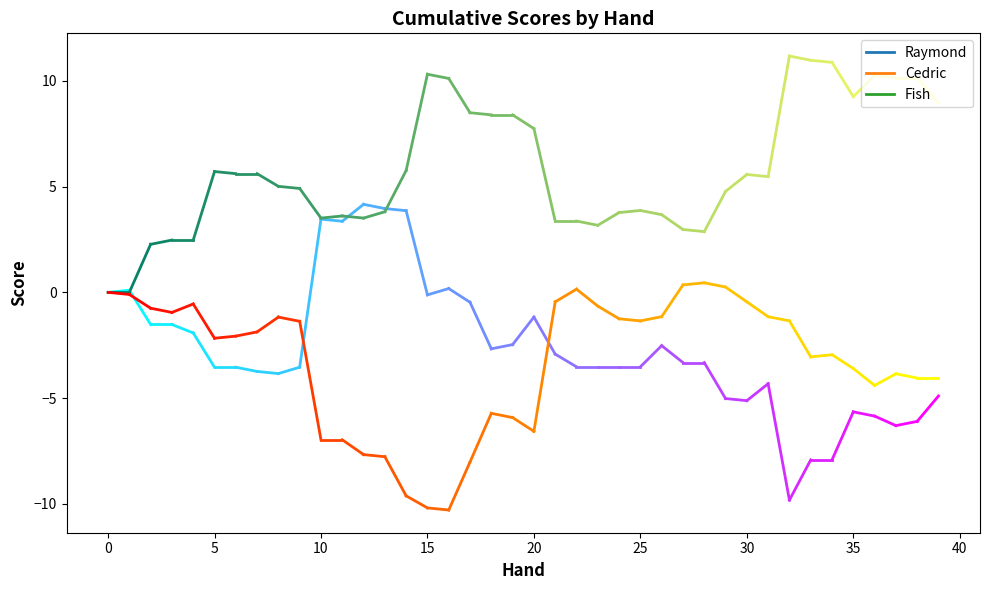

What is the difference between the maximum and minimum values in the Raymond series?

14.0